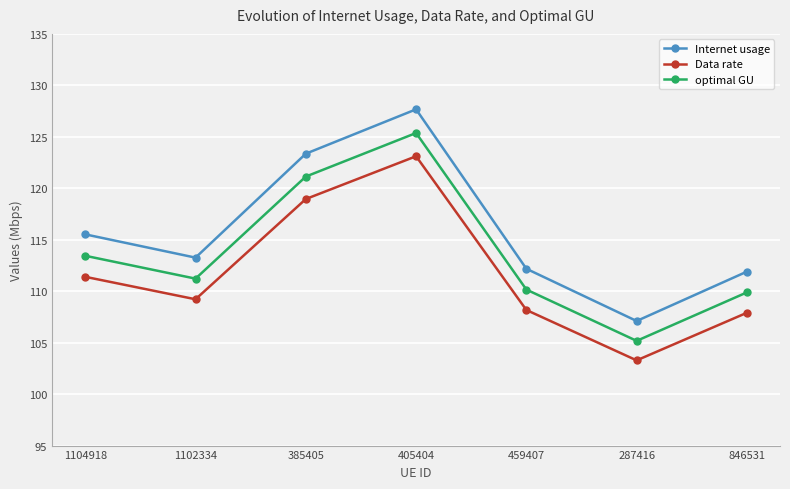

Which series has the widest spread of values?

Internet usage